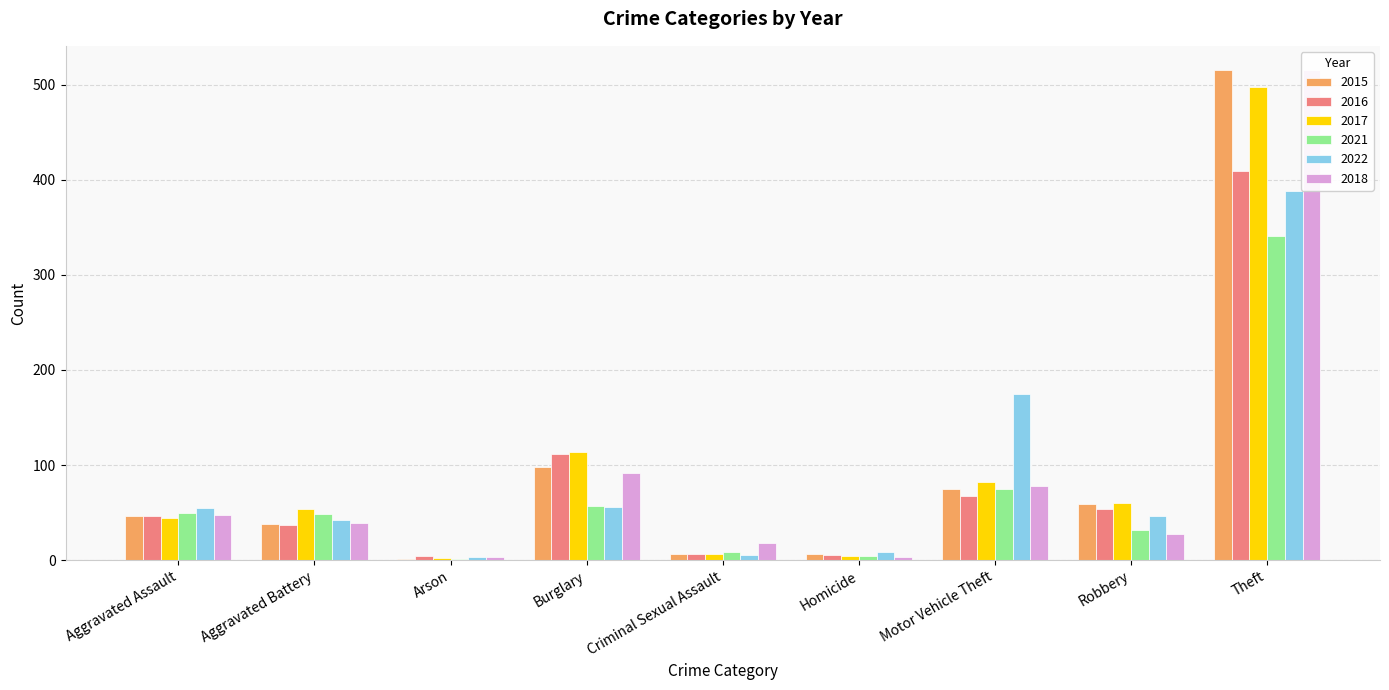

True or false: 2015 has a value of 98 at Burglary.

True